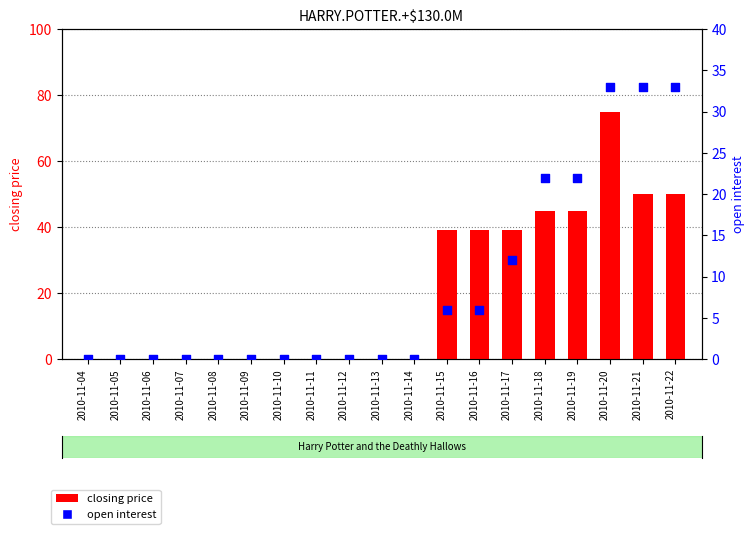

Is the value of open interest at 2010-11-12 greater than the value of closing price at 2010-11-16?

No